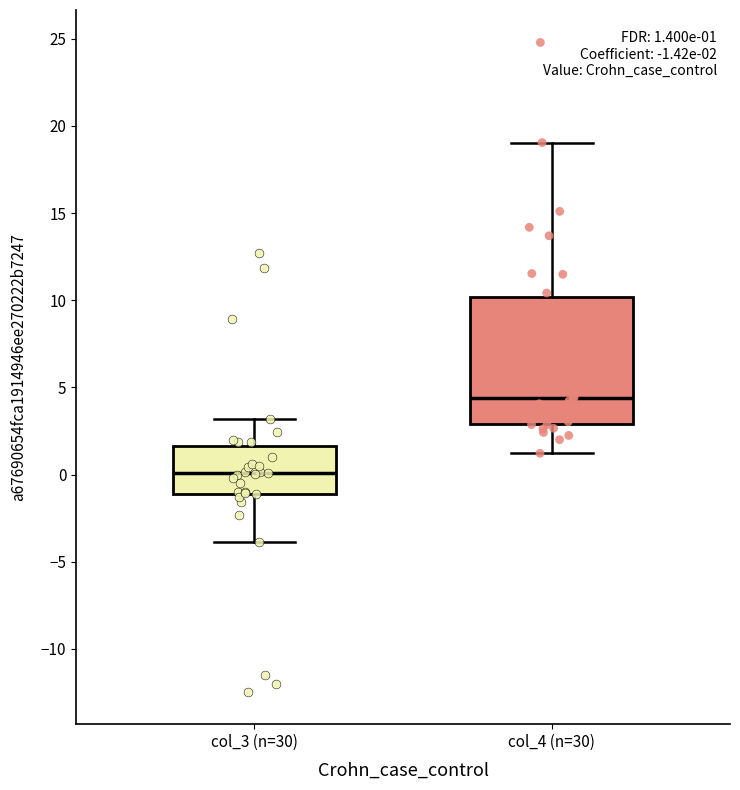

Which box has the lowest median line?

col_3 (n=30)